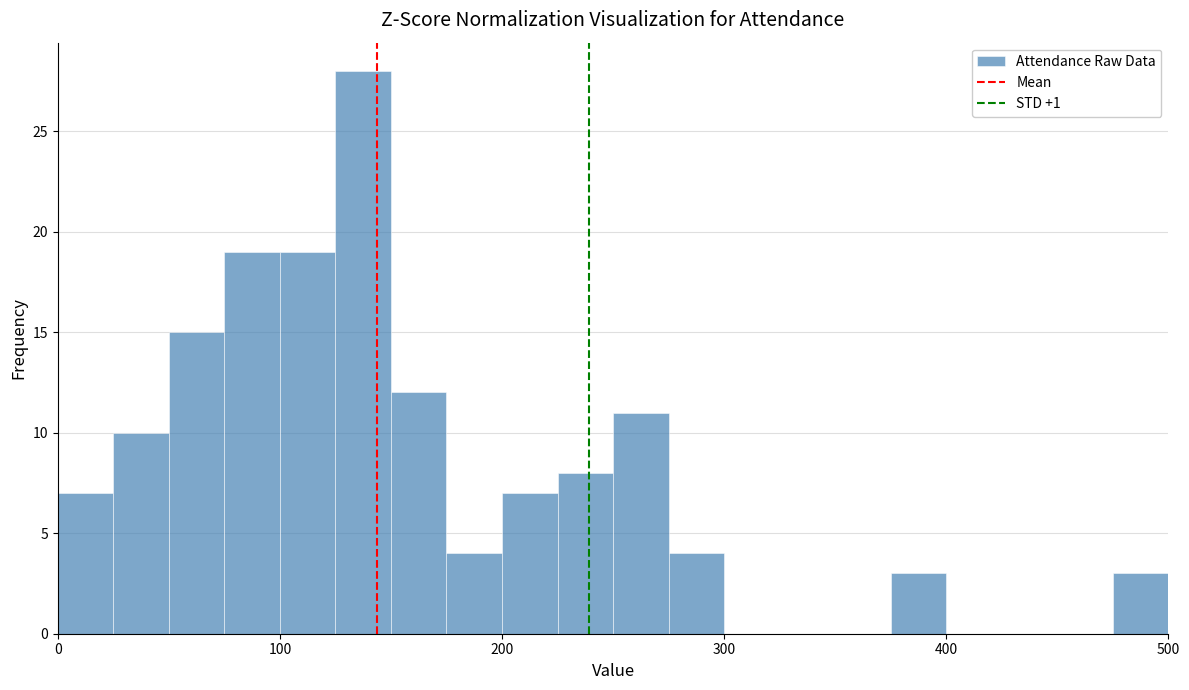

Around what value on the x-axis is the tallest bar? Give the approximate position of its centre, as read against the axis.

140